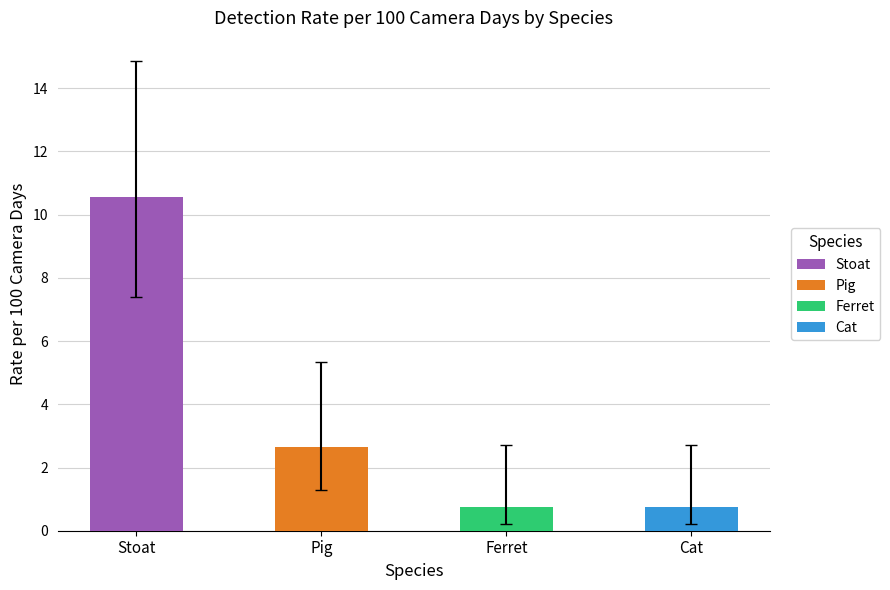

Is it true that the value at Stoat is 6.5?

False